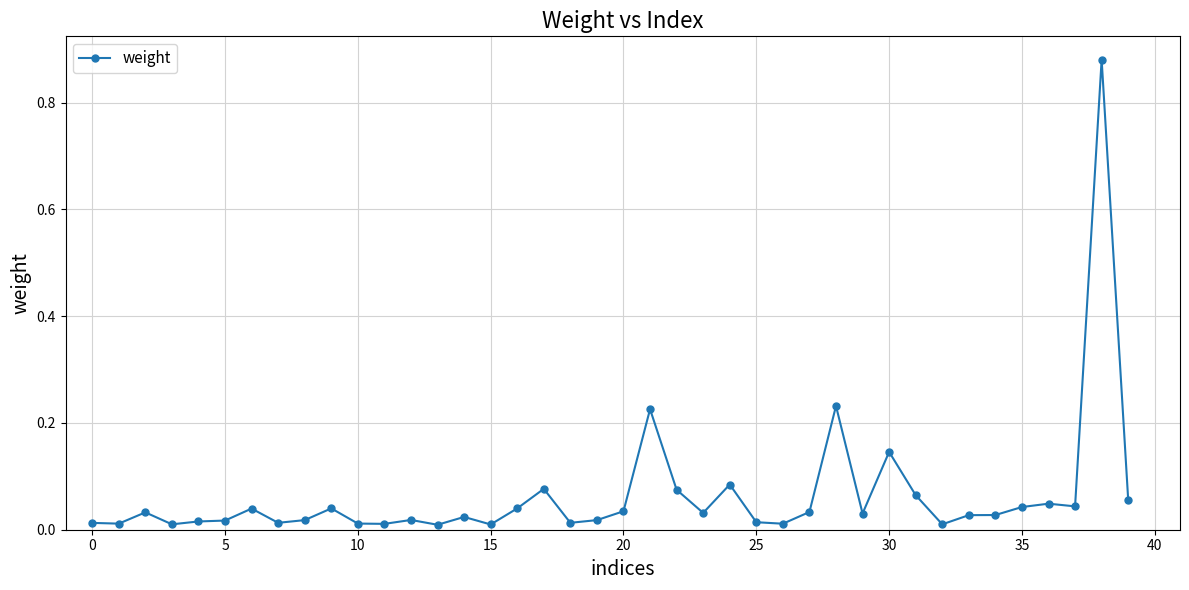

True or false: the data has more than 1 interior local peaks.

True